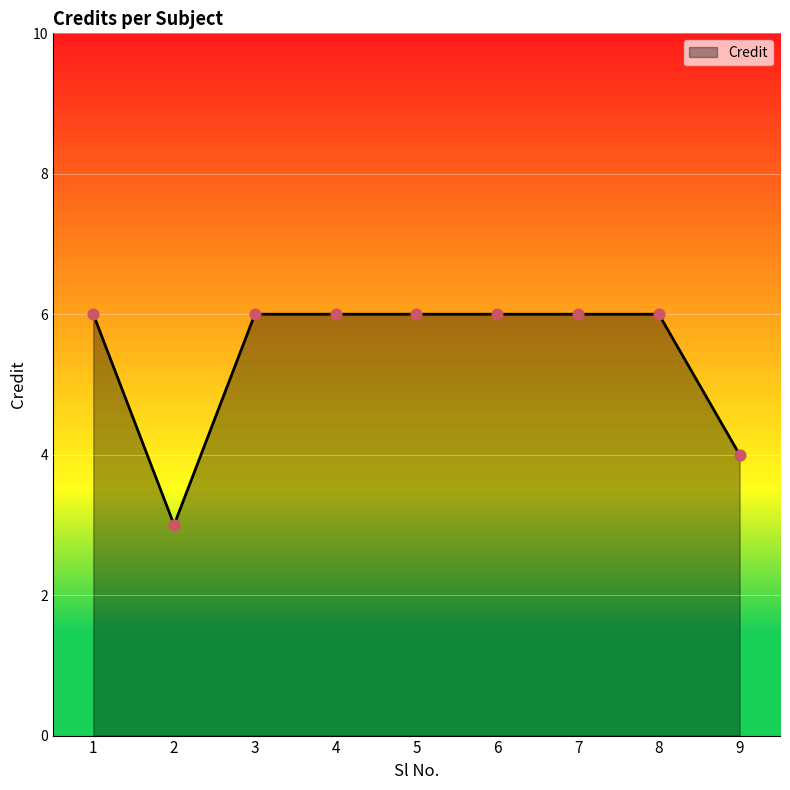

What is the change in value from 3 to 9?

-2